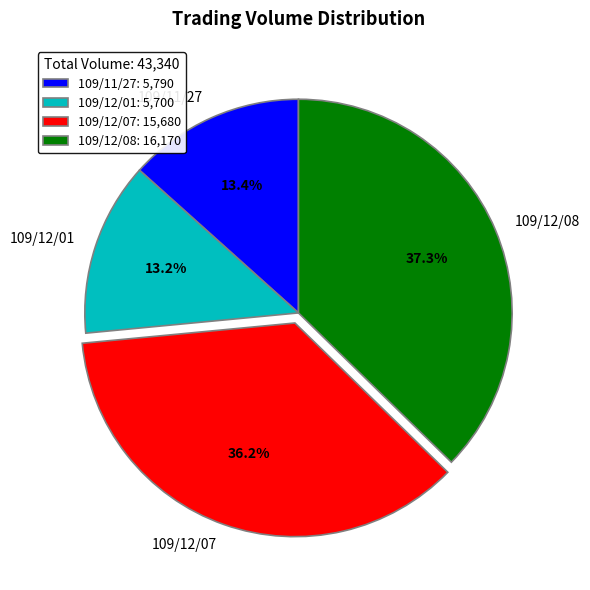

What portion of the pie excludes 109/12/01?

86.8%